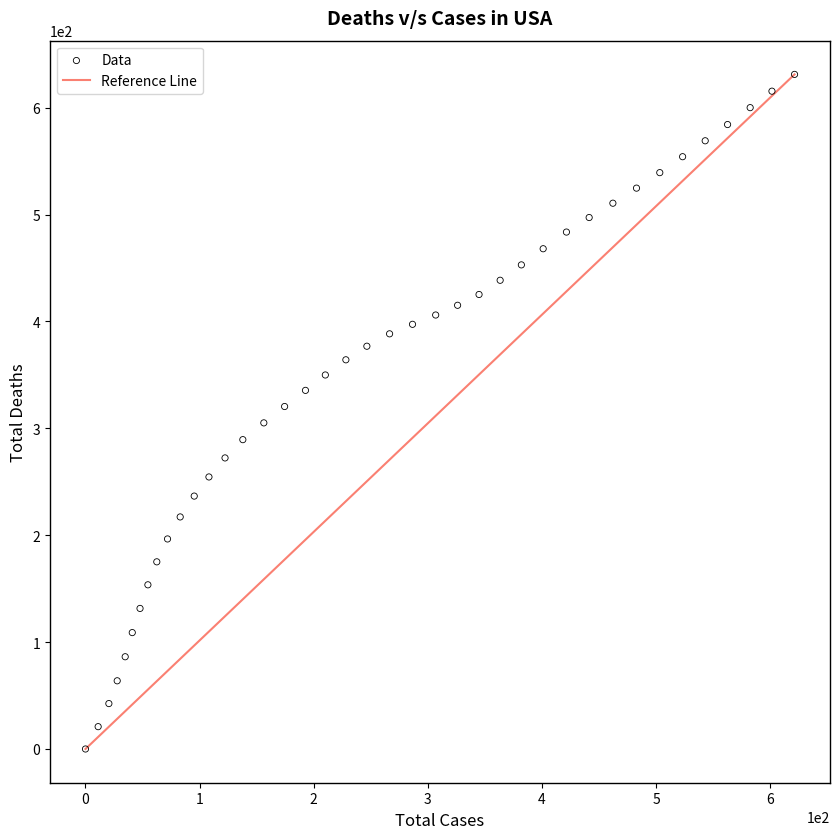

What is the range of Y values (max minus min)?

631.1